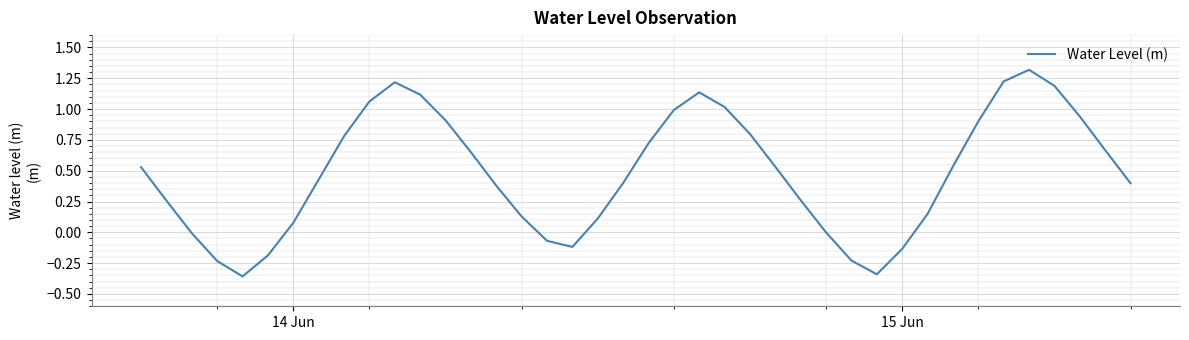

What is the maximum value shown in the chart?

1.3